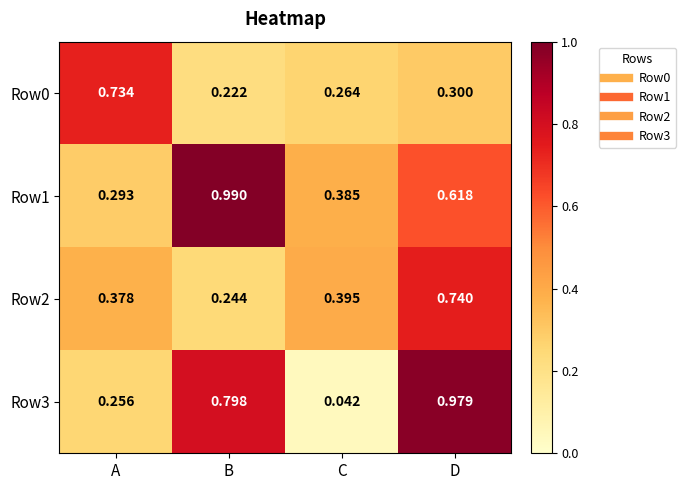

Is the value of Row3 at D greater than the value of Row1 at D?

Yes